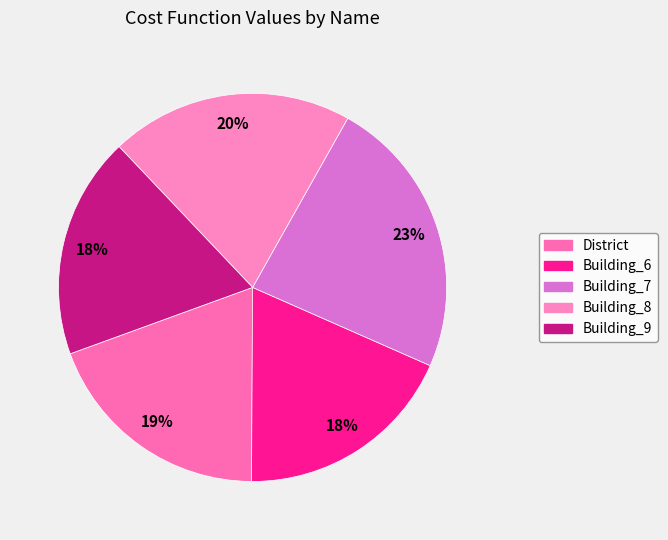

What is the ratio of the value at Building_8 to the value at Building_7?

0.9